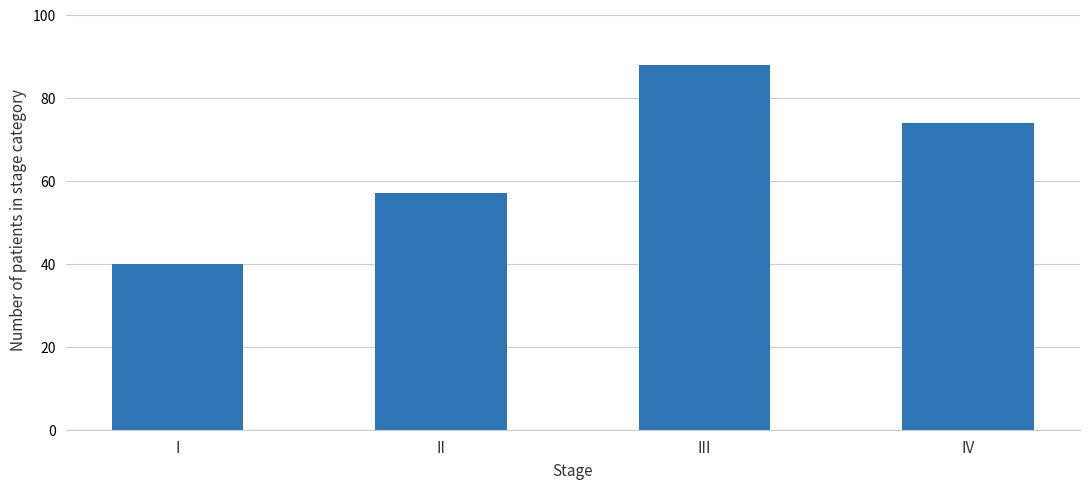

What is the greatest value displayed?

88